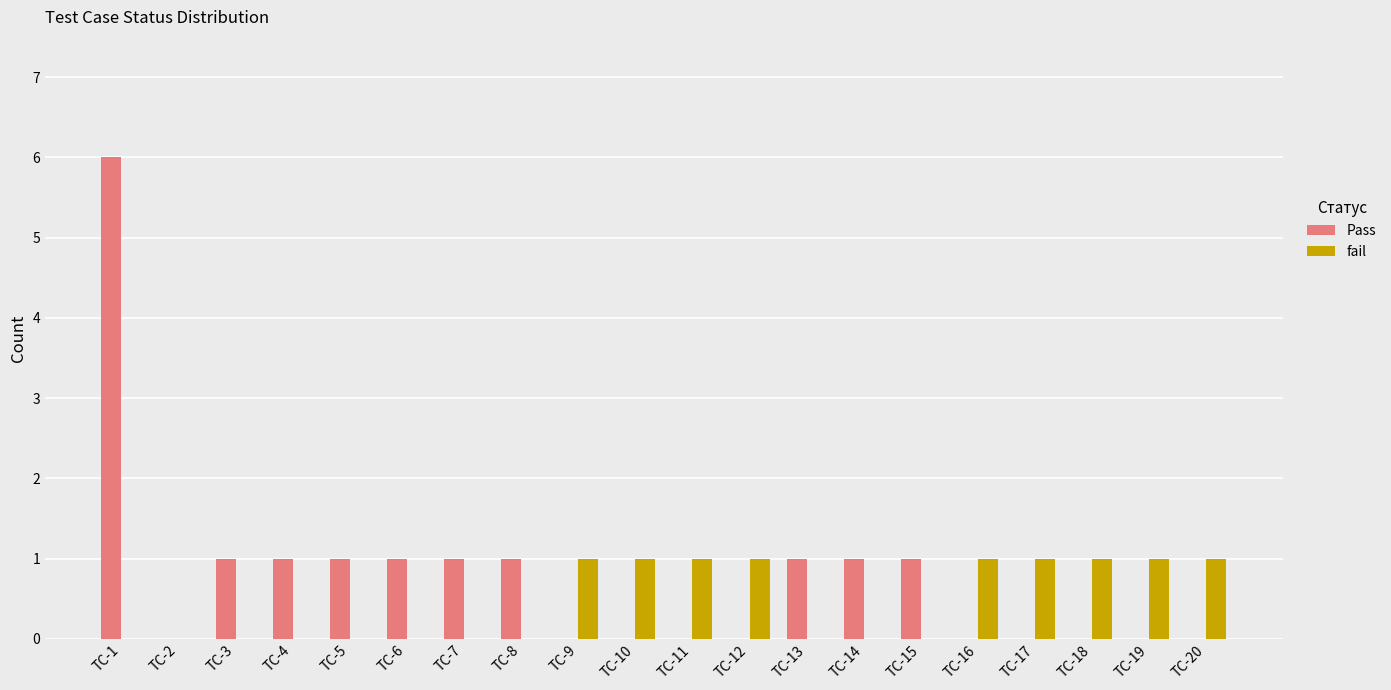

Are the bars grouped side by side (vs. stacked)?

Yes